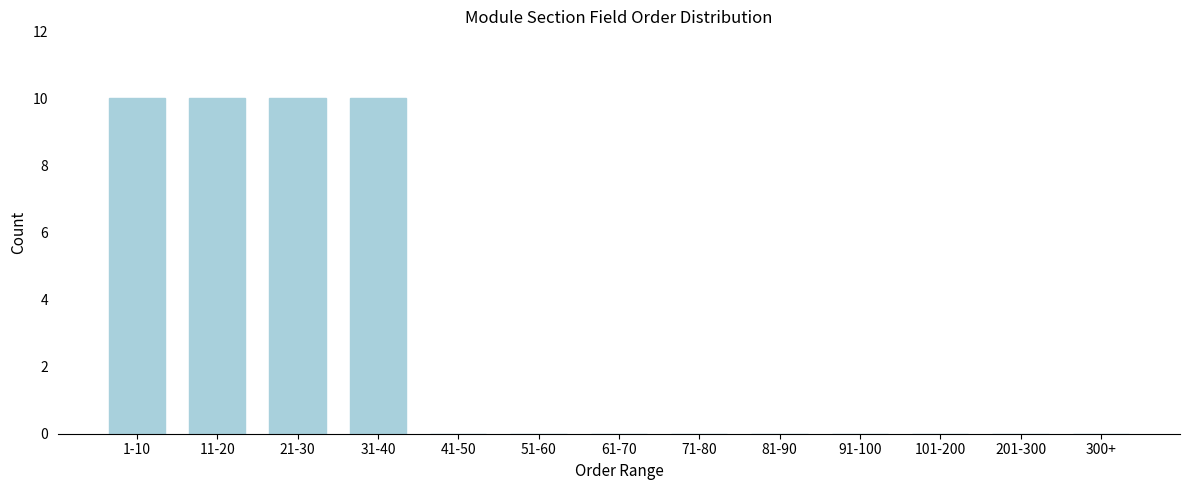

Reading left to right, what are all the values shown in this chart?

1-10=10	11-20=10	21-30=10	31-40=10	41-50=0	51-60=0	61-70=0	71-80=0	81-90=0	91-100=0	101-200=0	201-300=0	300+=0